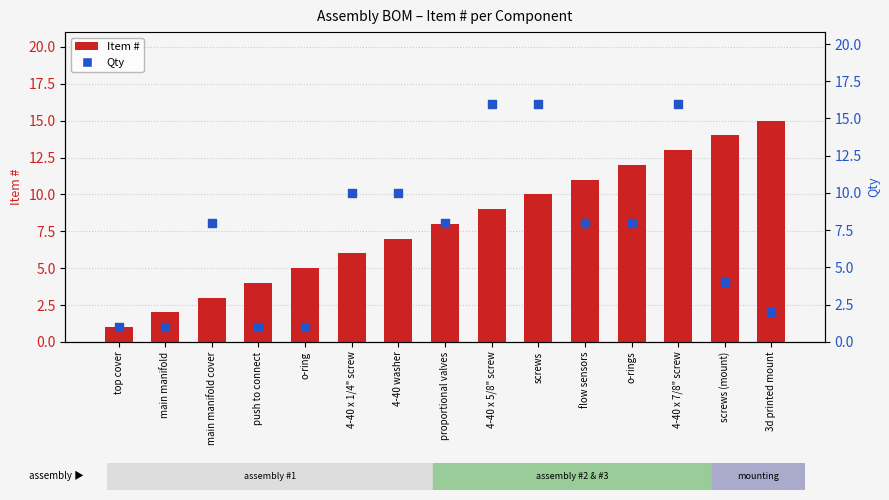

Is the value of Qty at o-ring greater than the value of Item # at o-rings?

No